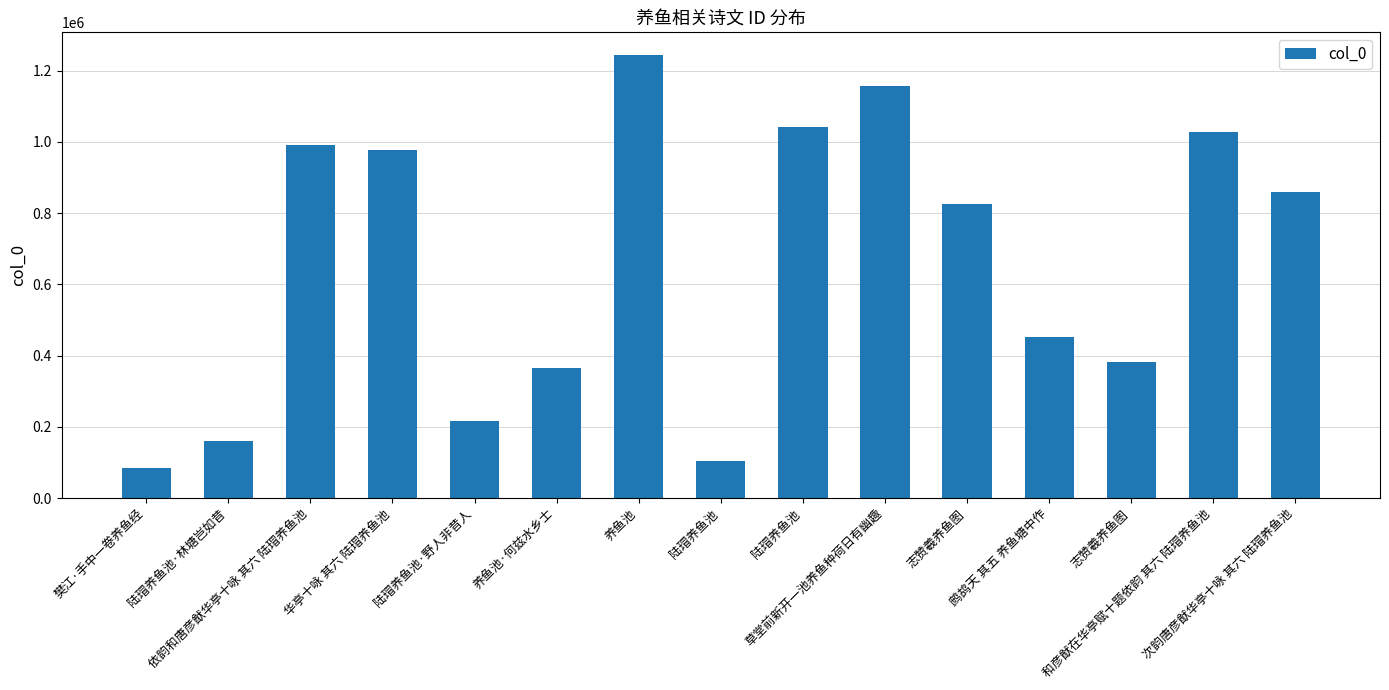

How many distinct data groups are displayed?

1